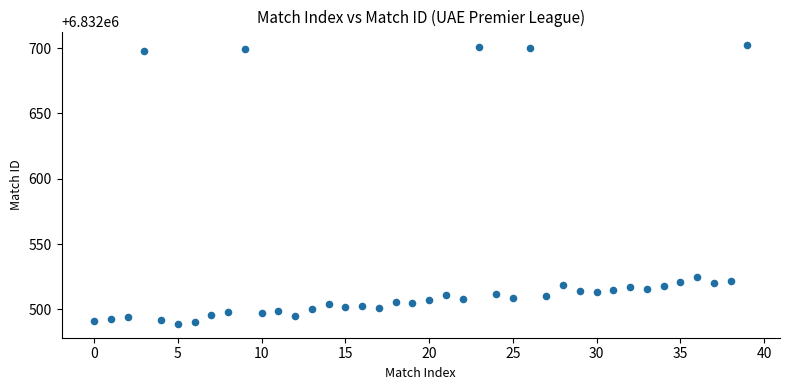

What Y value in the scatter plot is closest to 6832595?

6832525